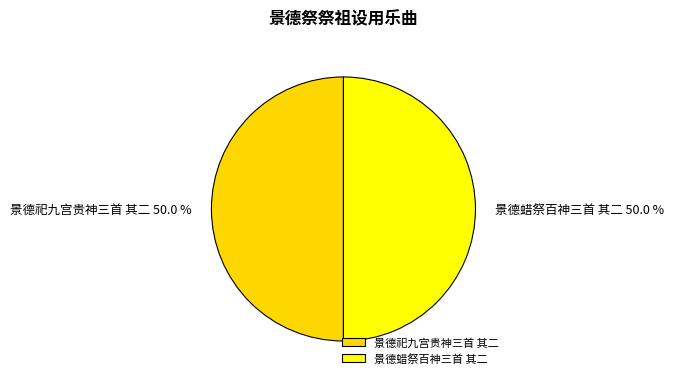

Combined, do 景德蜡祭百神三首 其二 and 景德祀九宫贵神三首 其二 account for over 50%?

Yes